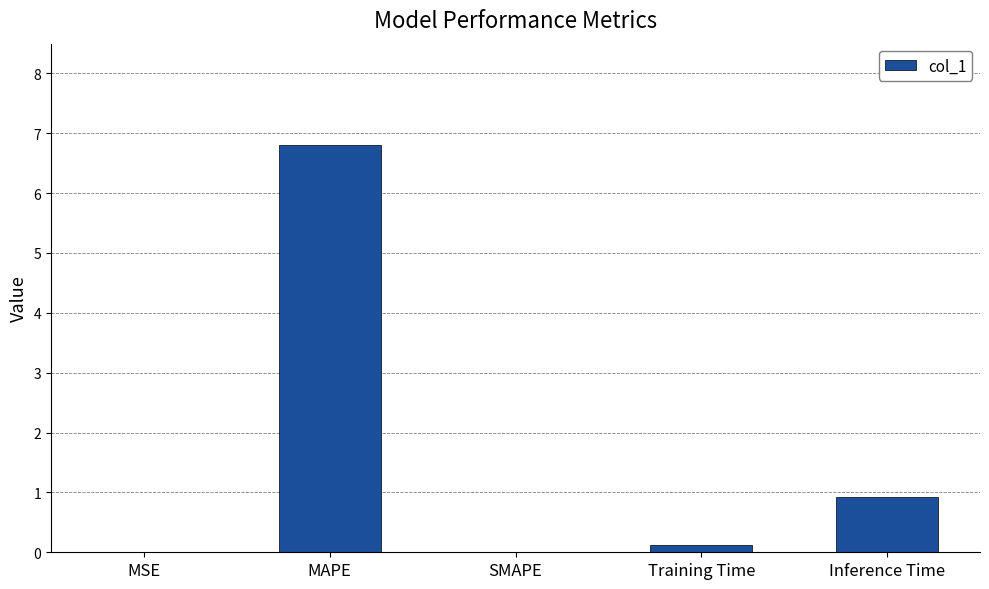

Reading left to right, list all the values displayed in this chart.

0.0	6.8	0.0	0.1	0.9